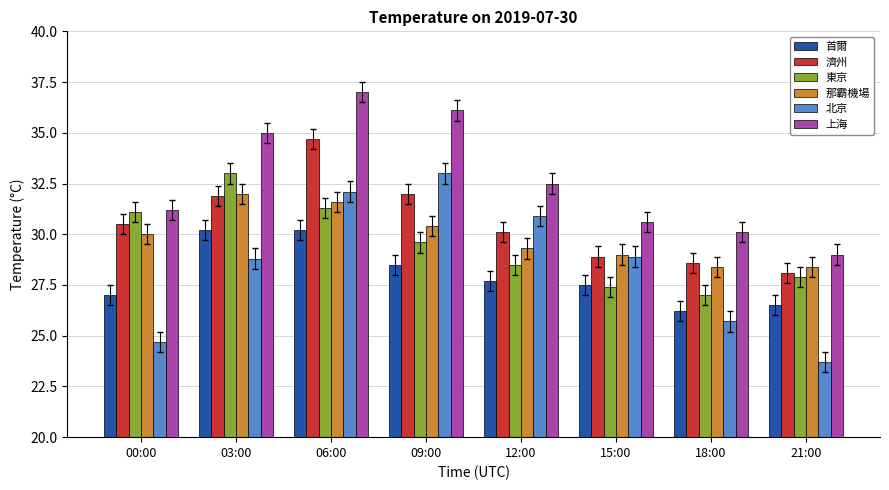

Which series changed the most between 03:00 and 21:00?

上海